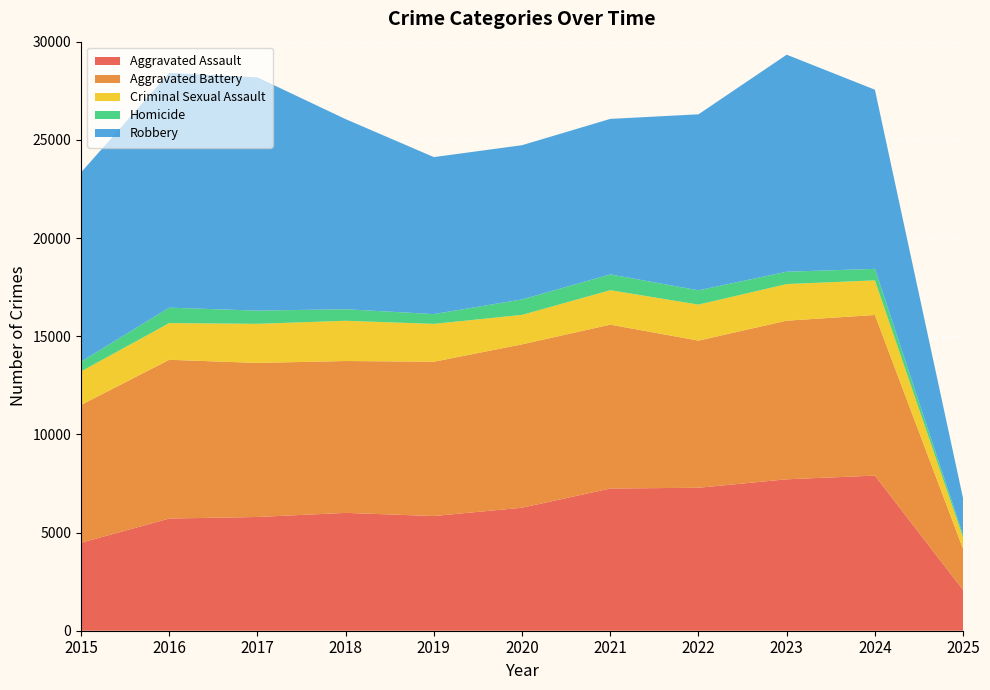

Reading left to right, transcribe all the data shown in this chart.

Aggravated Assault: 4480	5713	5793	6002	5841	6265	7242	7281	7712	7901	2072
Aggravated Battery: 7018	8085	7845	7734	7858	8320	8346	7494	8079	8179	2087
Criminal Sexual Assault: 1708	1869	1992	2049	1928	1501	1754	1834	1864	1762	579
Homicide: 496	786	672	588	499	787	805	727	629	587	120
Robbery: 9638	11960	11881	9681	7995	7855	7920	8965	11053	9124	1873